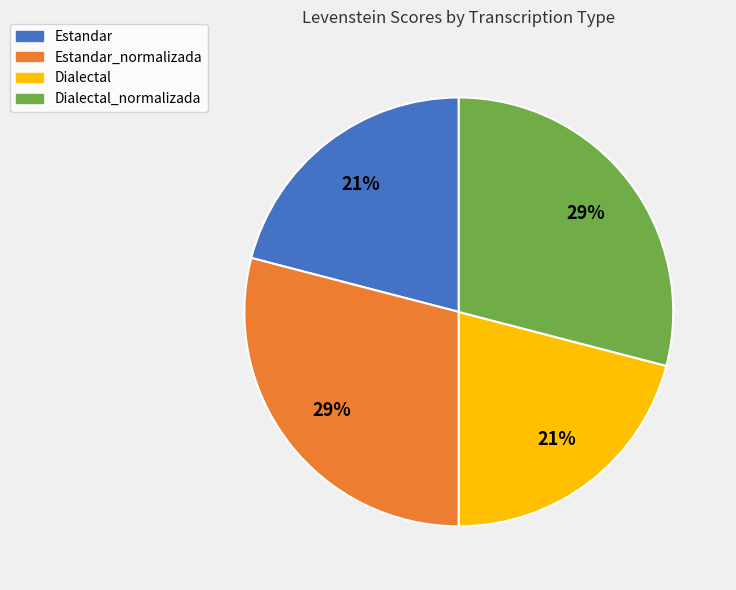

The Dialectal slice represents 21% of the pie. True or false?

True